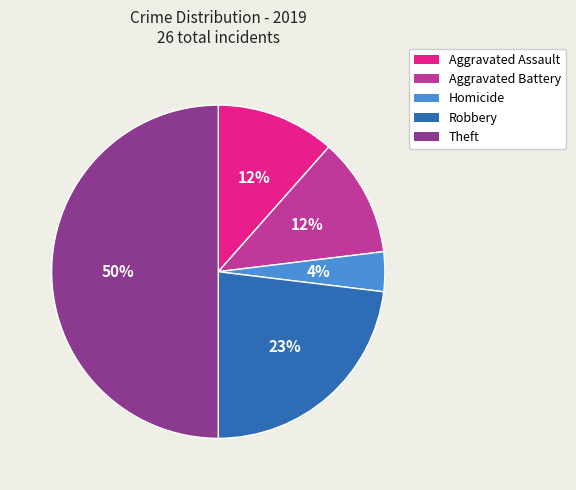

What is the smallest slice in the pie chart?

Homicide